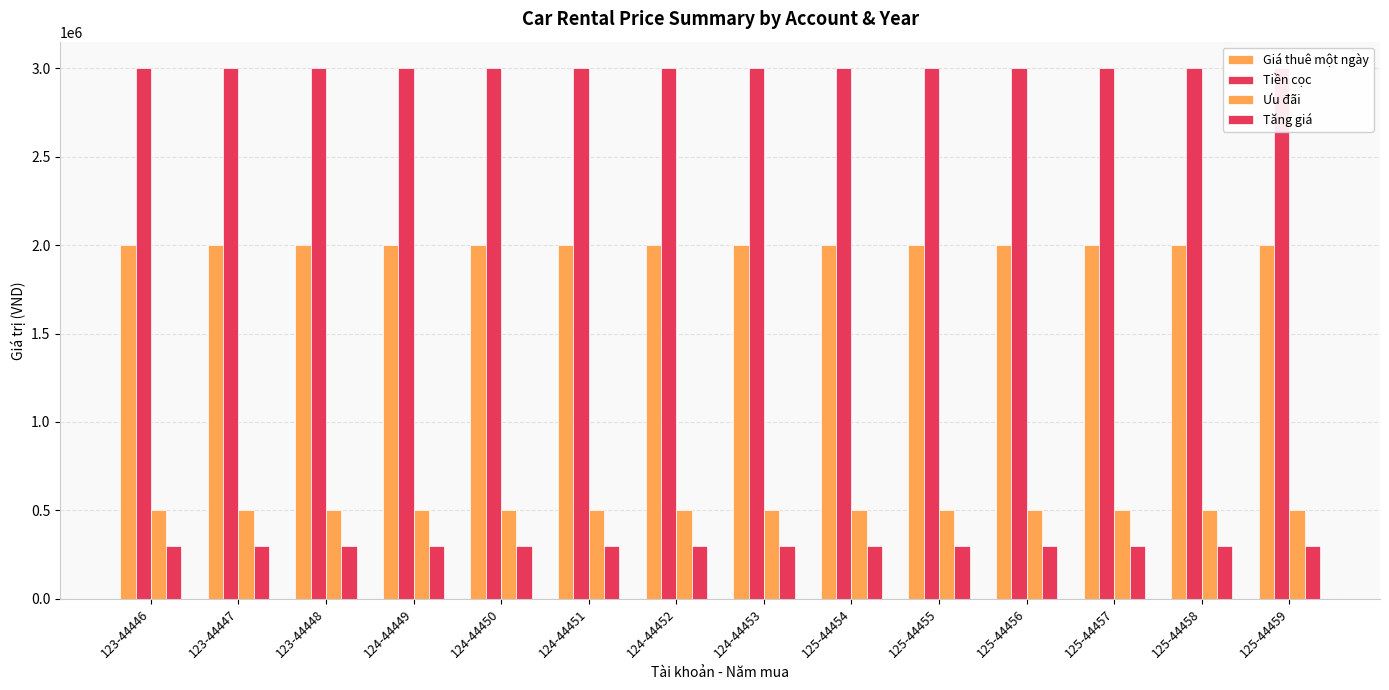

At 124-44453, list the series in order from largest to smallest.

Tiền cọc, Giá thuê một ngày, Ưu đãi, Tăng giá